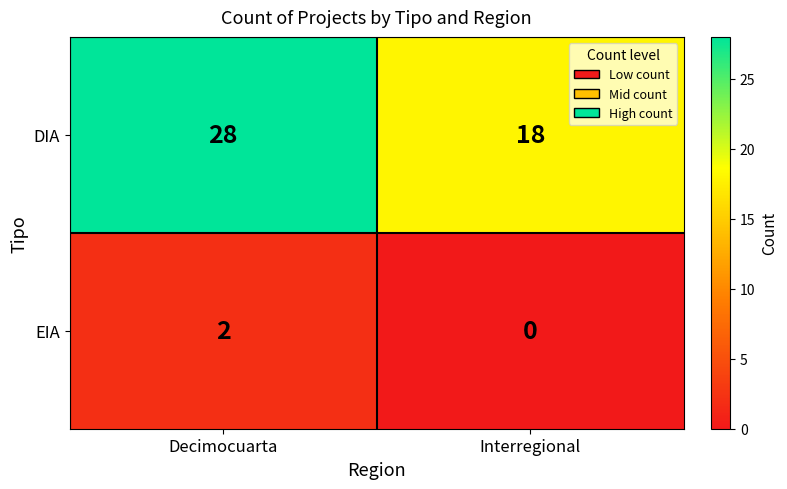

How many data points does each series have?

2